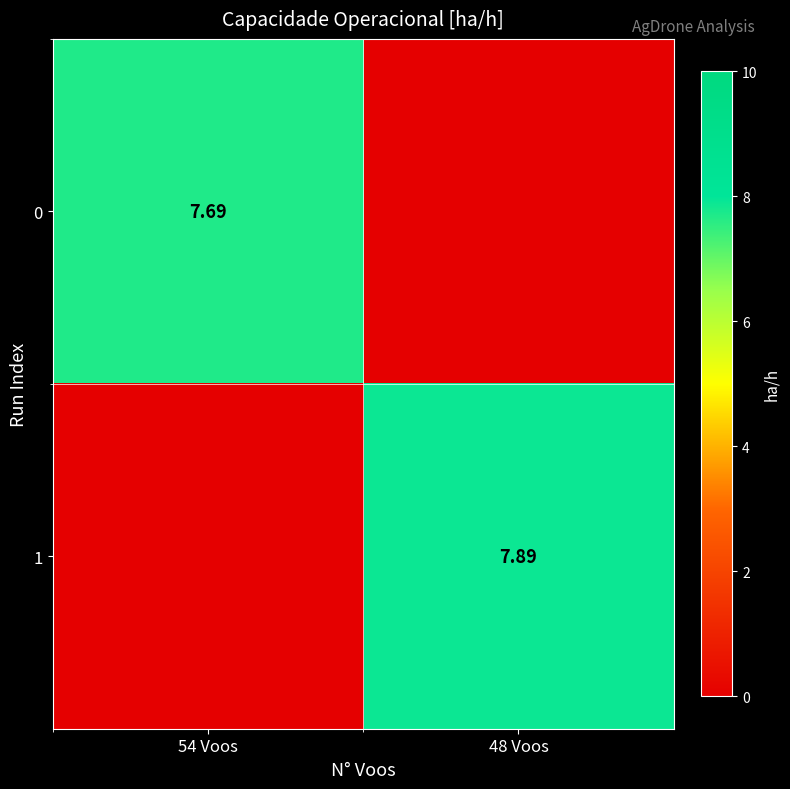

At which label does 0 reach its minimum?

48 Voos